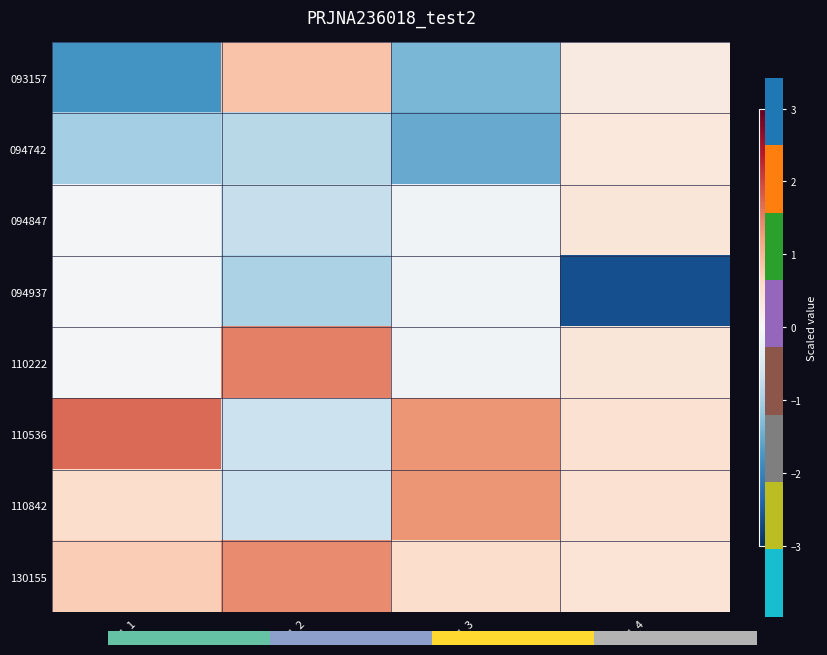

List the series in order of their peak value, lowest first.

094937, 094742, 094847, 093157, 110842, 130155, 110222, 110536